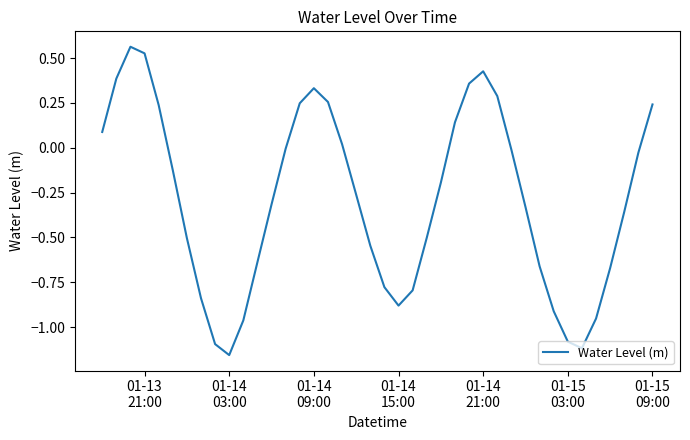

What is the difference between the maximum and minimum values?

1.7